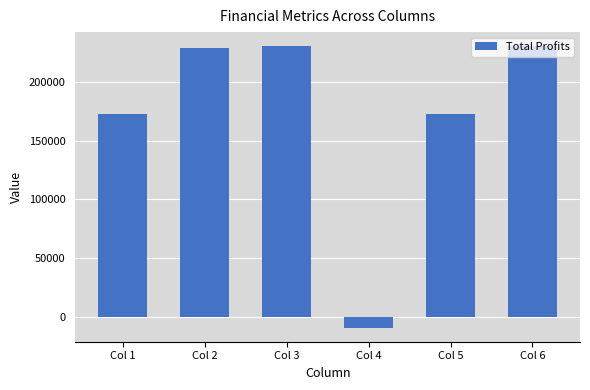

Is it true that the value at Col 2 is 228815.7?

True